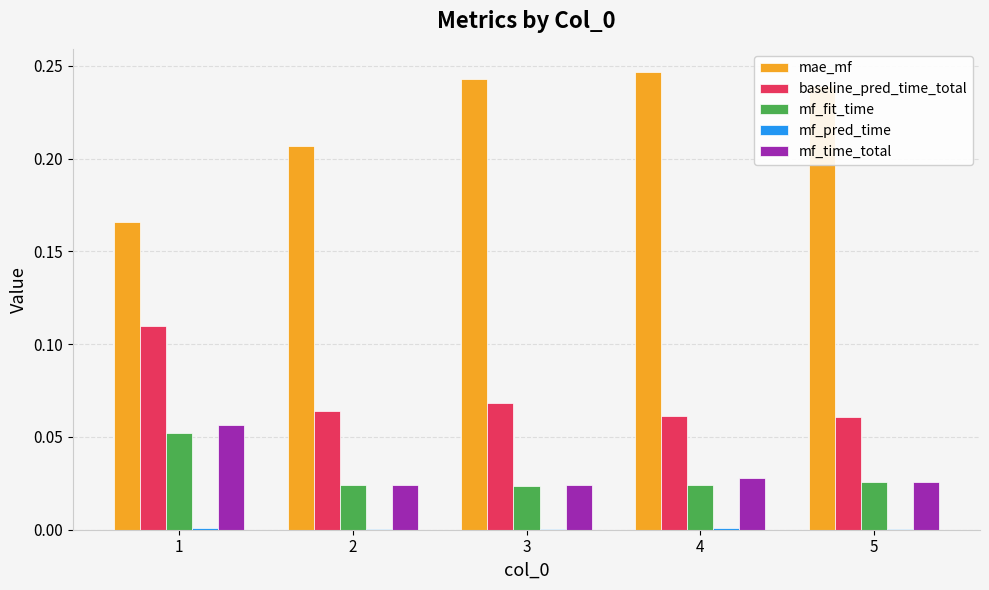

True or false: mf_time_total has a value of 0.0 at 4.

True